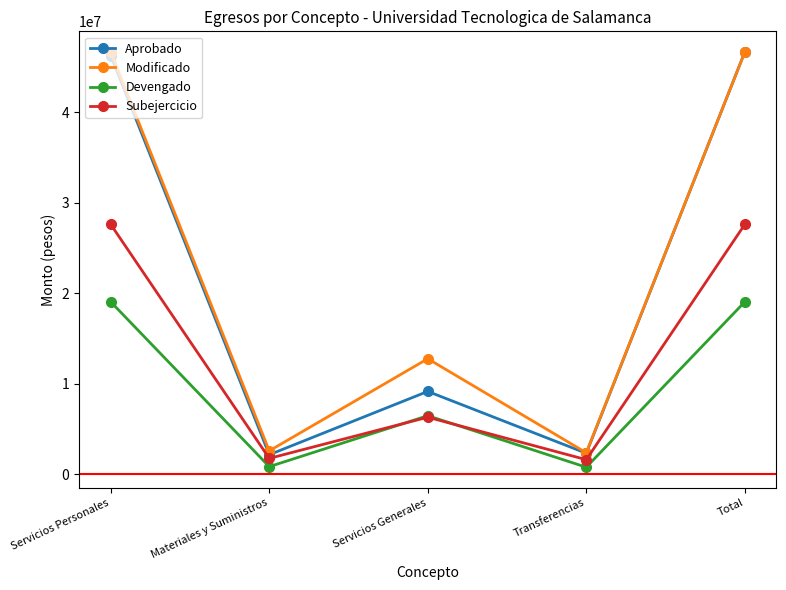

What is the highest value of the Devengado series?

19040772.9